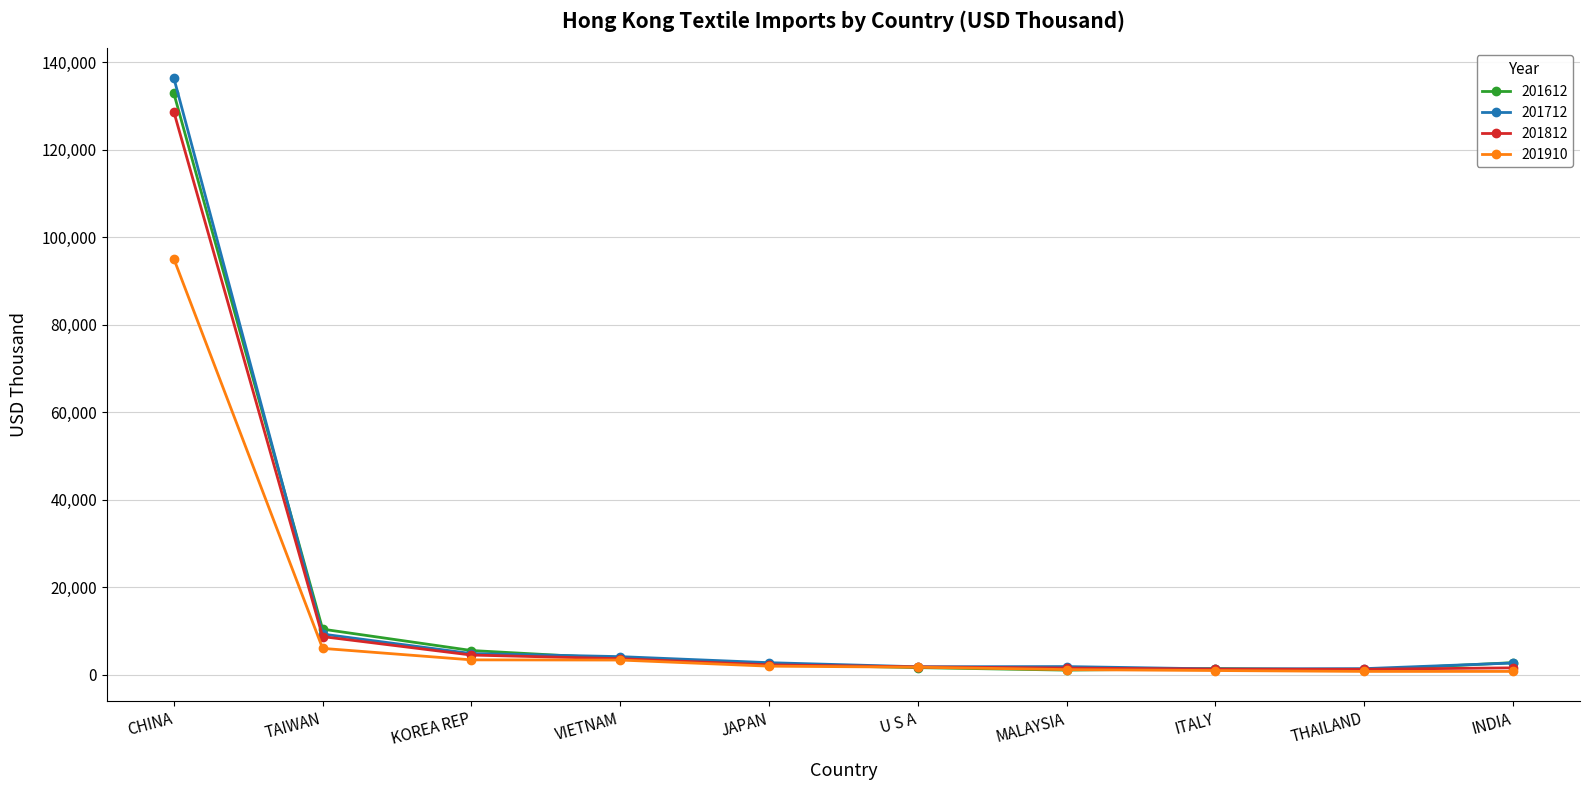

Where does the 201712 series first go above 2800?

CHINA